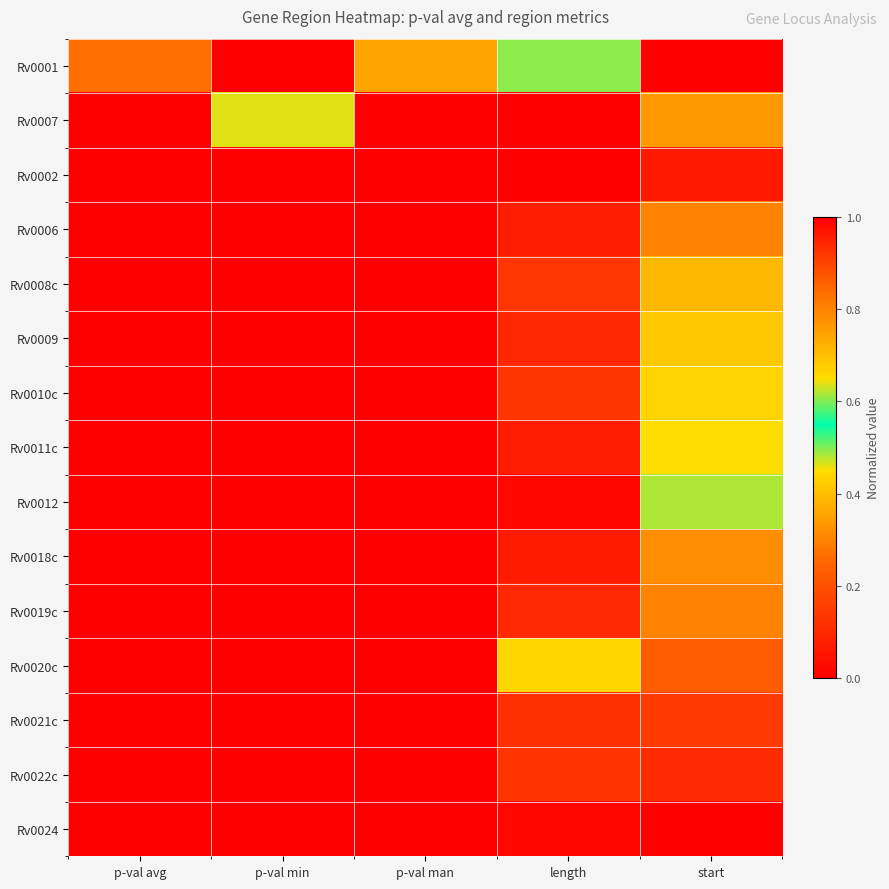

How many categories are shown in the chart?

5